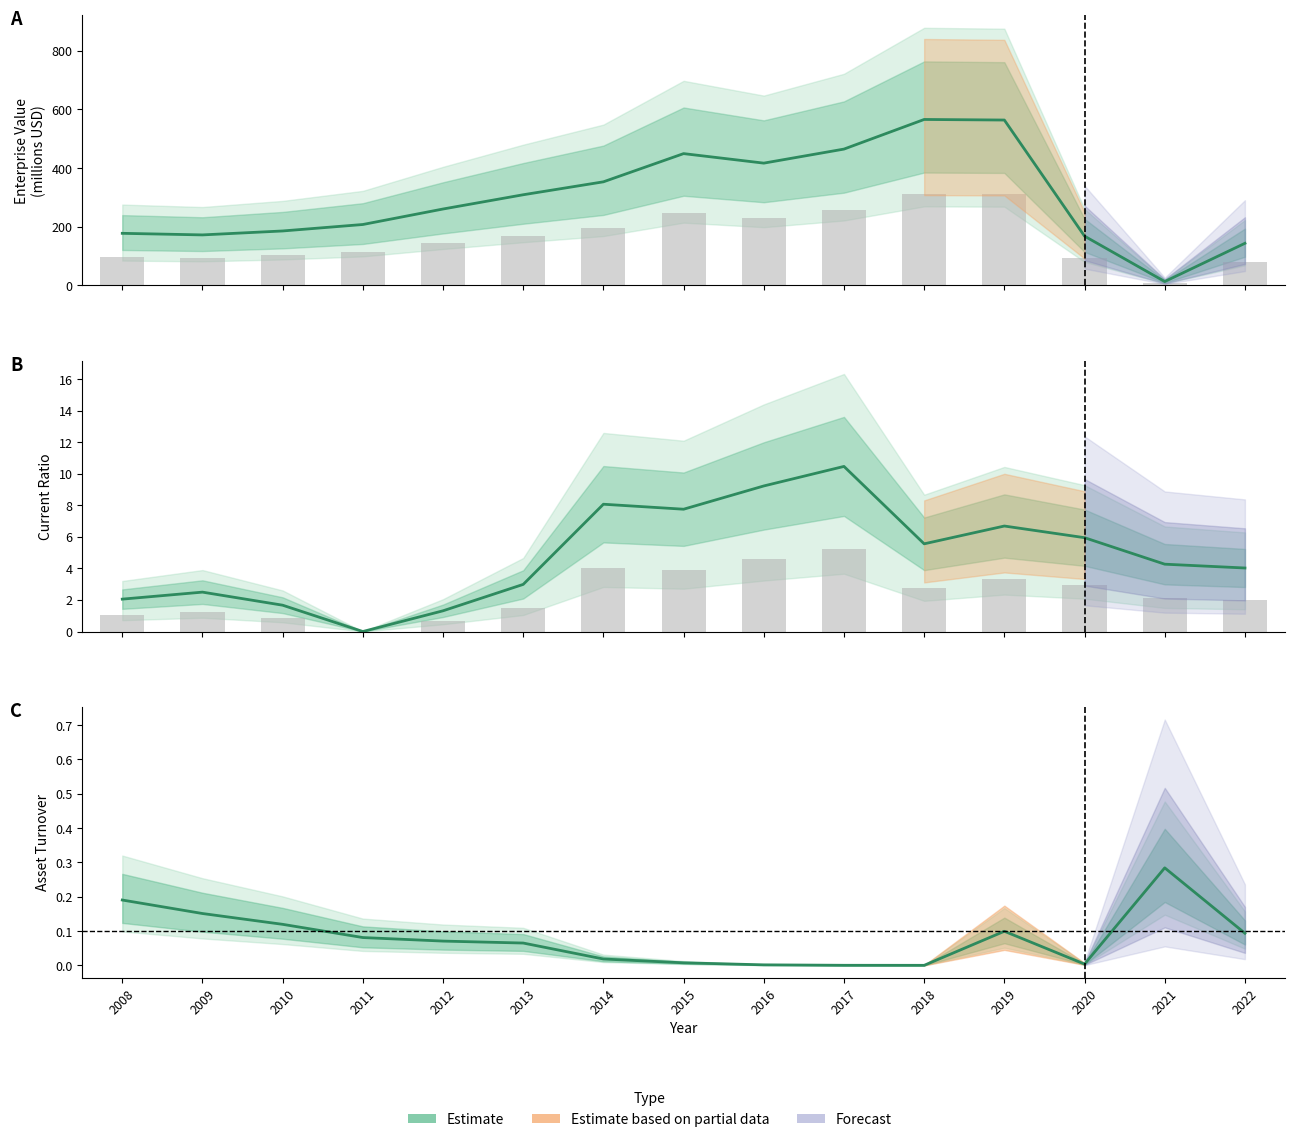

Are the bars horizontal?

No